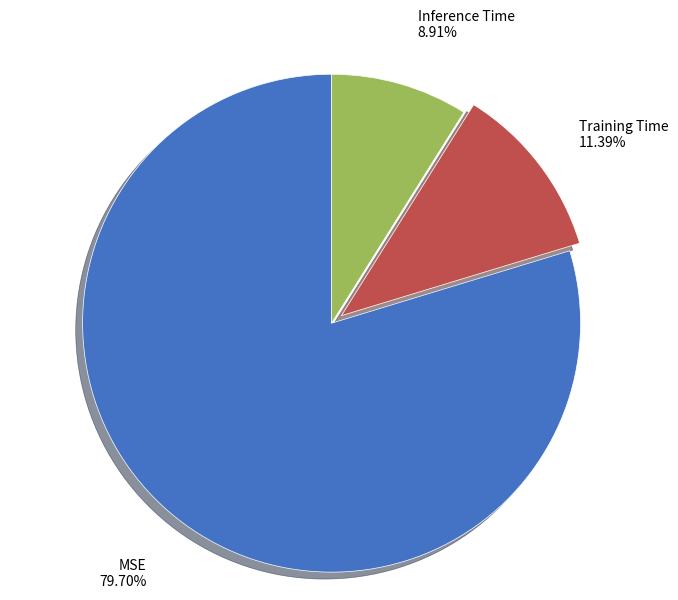

Which category has the biggest portion of the pie?

MSE